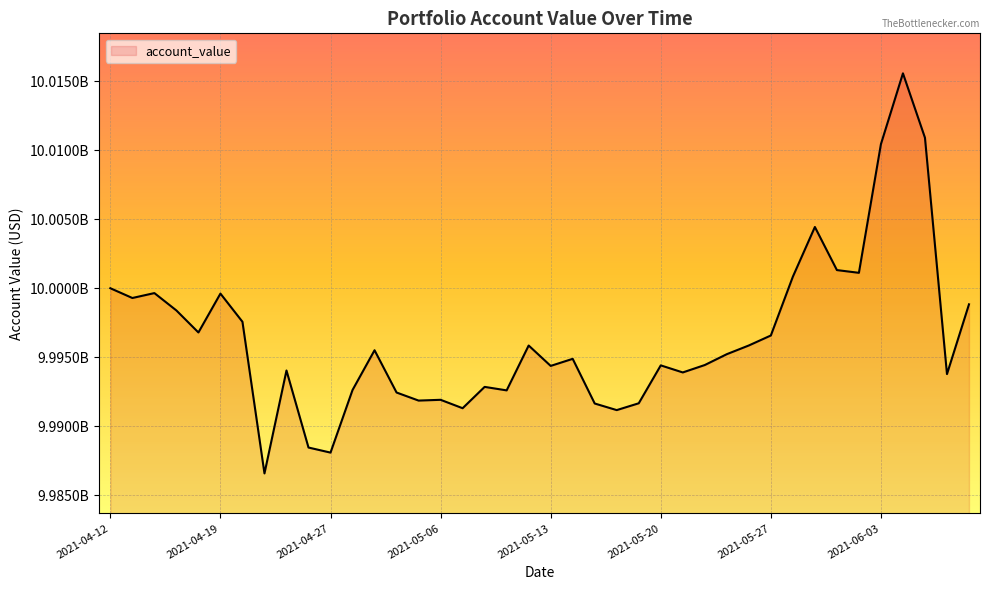

Does the chart have visible grid lines?

Yes